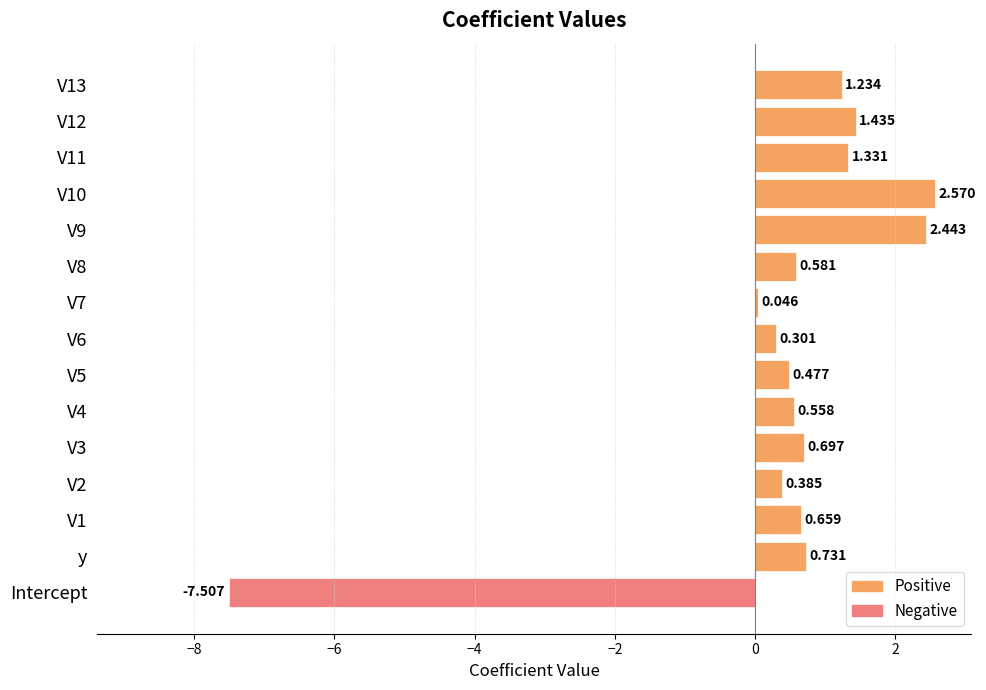

How many groups of bars are there?

15